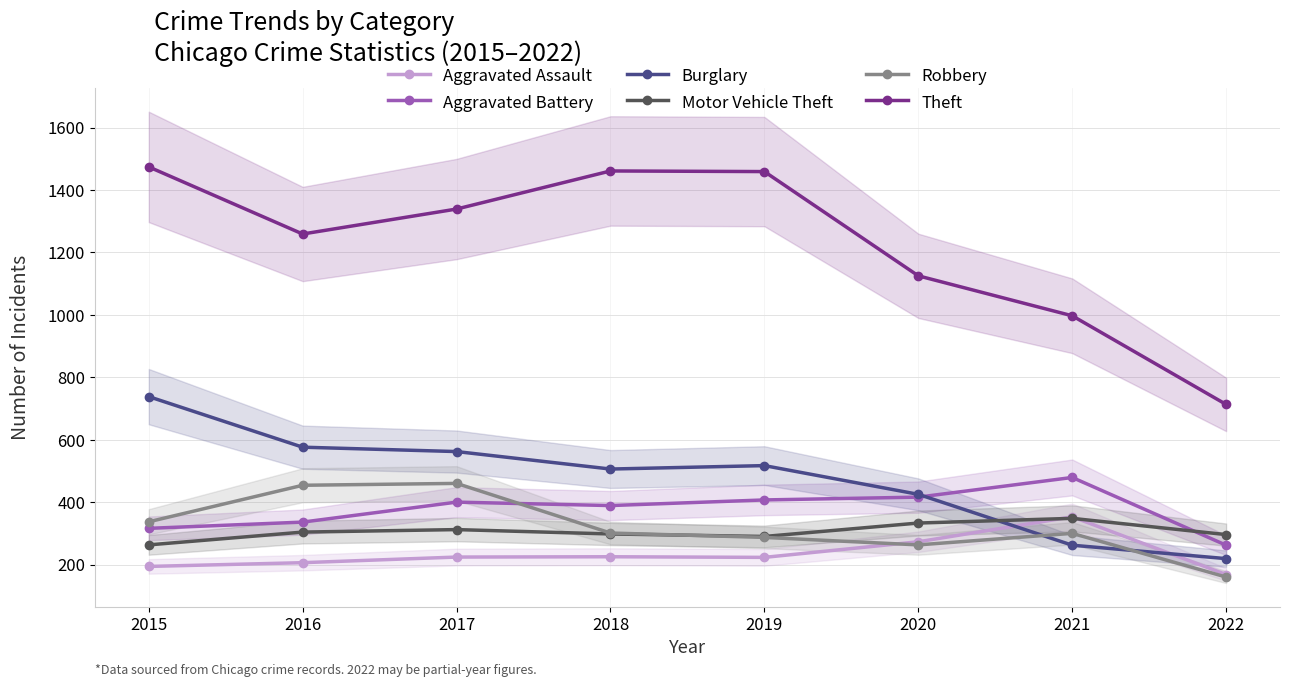

Between 2016 and 2021, which series saw the biggest shift?

Burglary